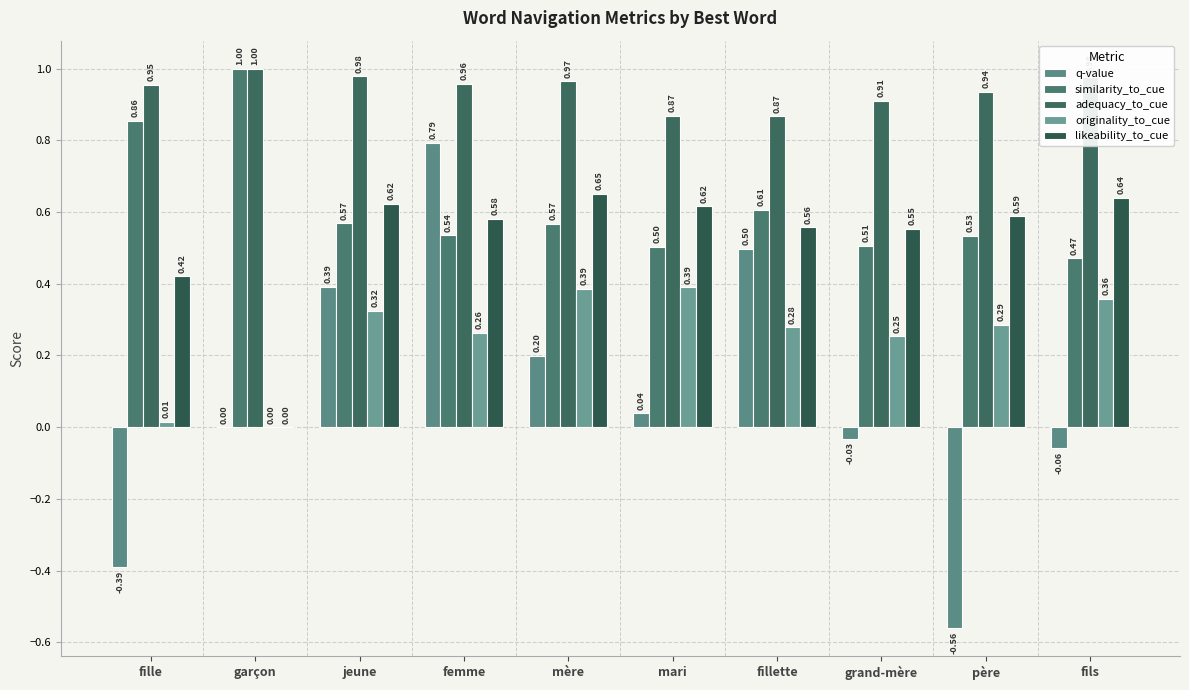

At which category is the sum across all series the highest?

femme